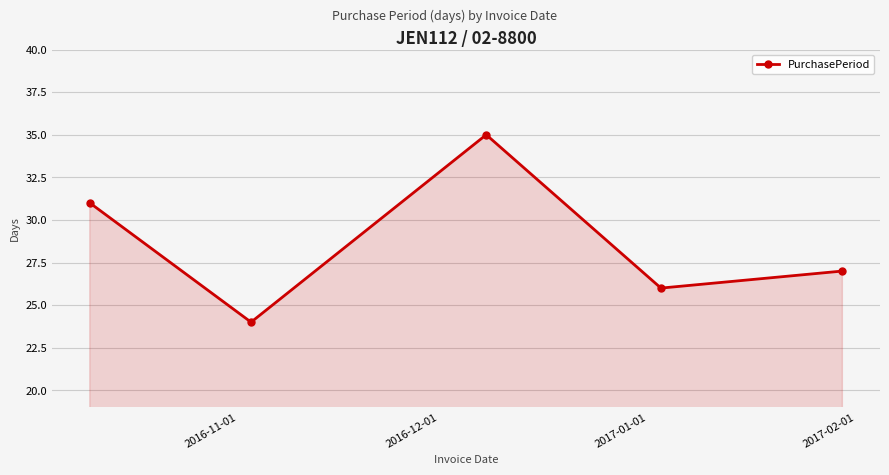

Reading right to left, extract all data points from this chart.

27	26	35	24	31